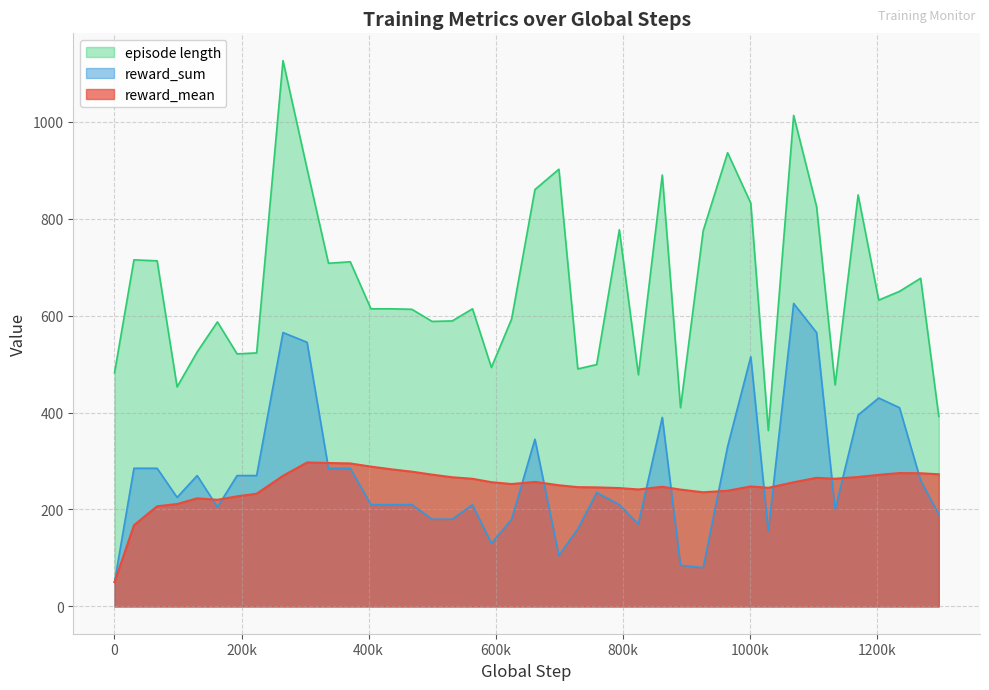

Which series has the largest total across all categories?

episode length